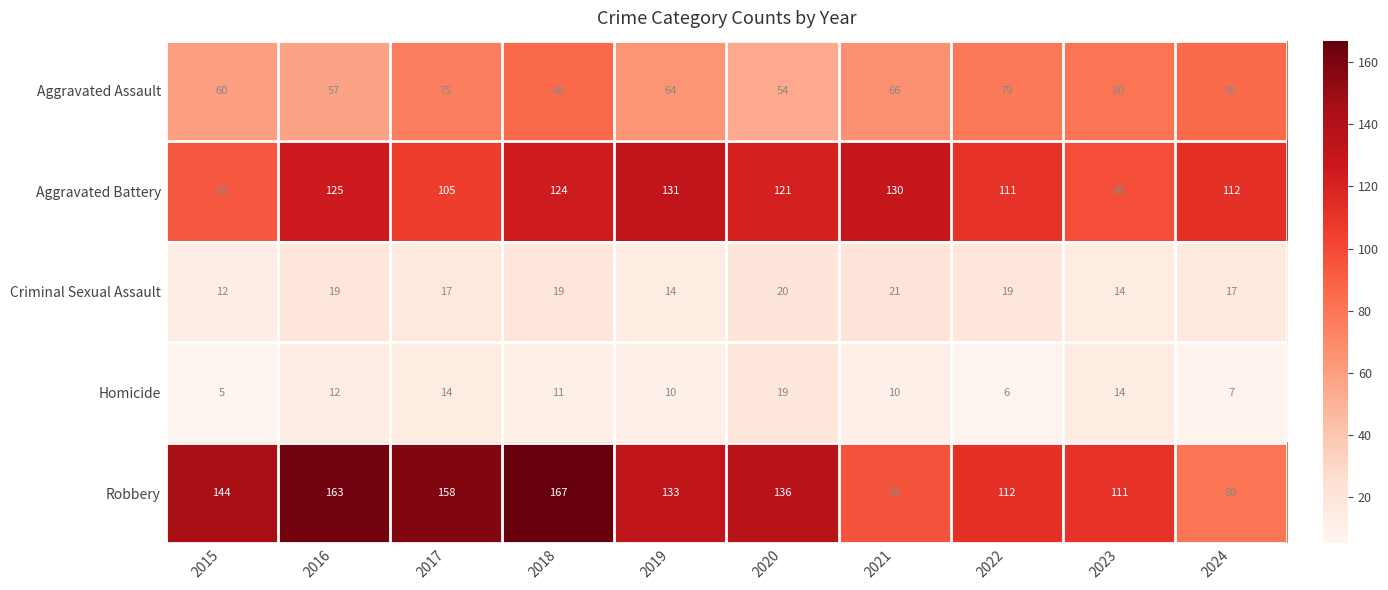

At which label is Aggravated Battery closest to 112?

2024